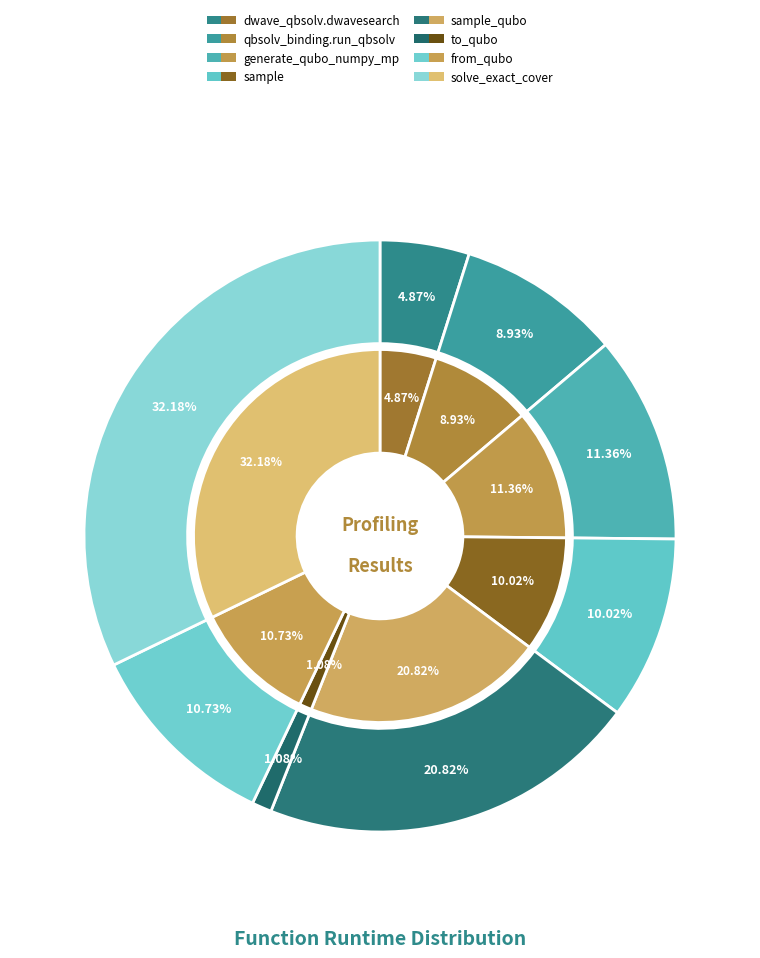

Does solve_exact_cover account for over 50% of the chart?

No